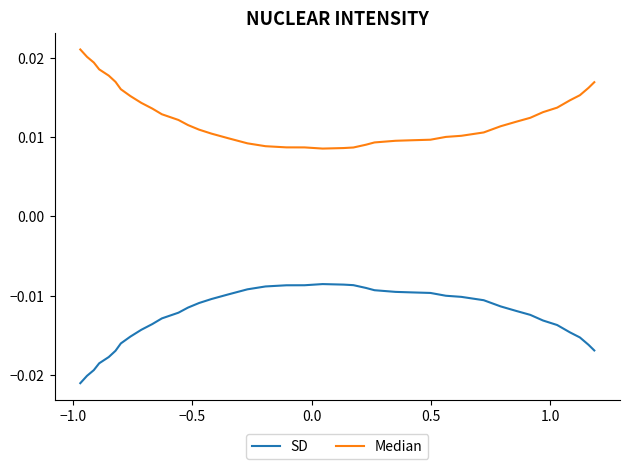

Which series has the largest total across all categories?

Median